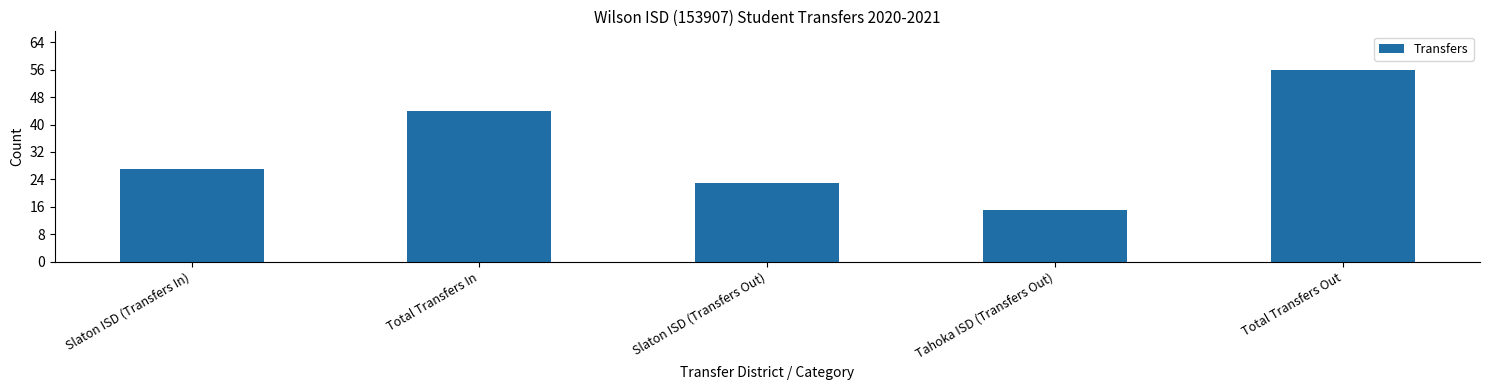

How many data points are less than 27?

2